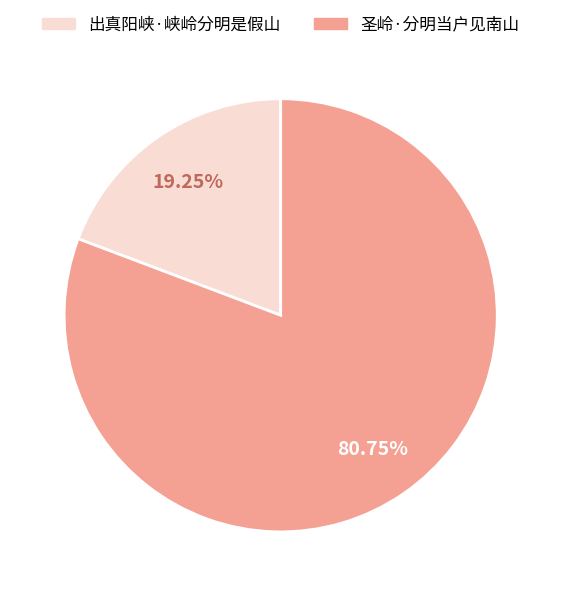

Is there any slice that represents more than half of the pie?

Yes